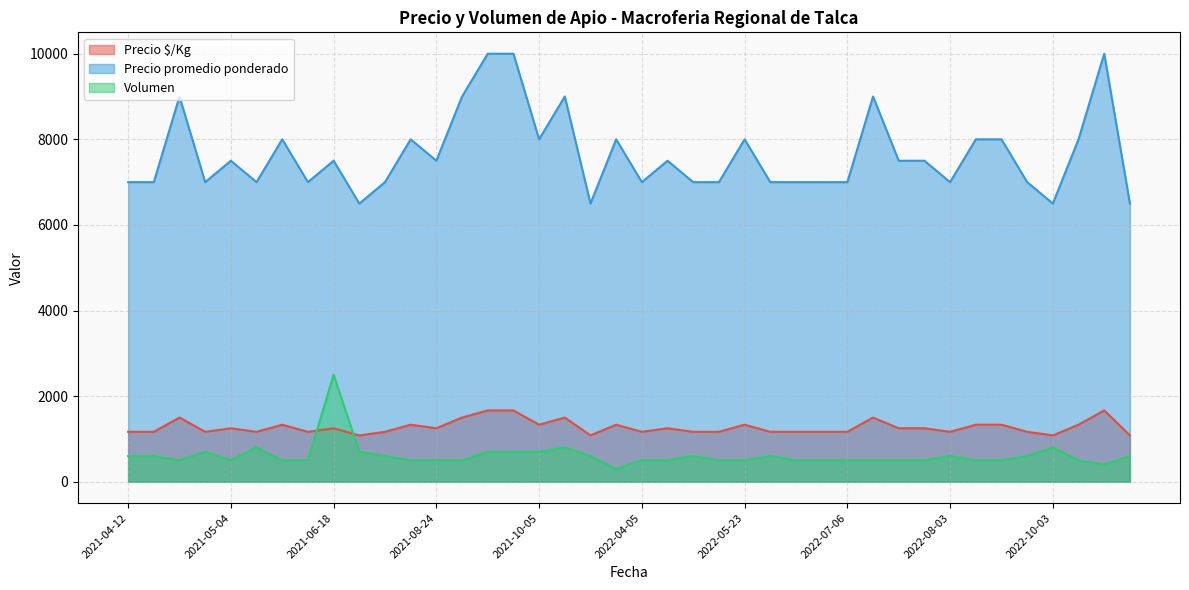

What are all the series names shown in the legend?

Precio $/Kg, Precio promedio ponderado, Volumen